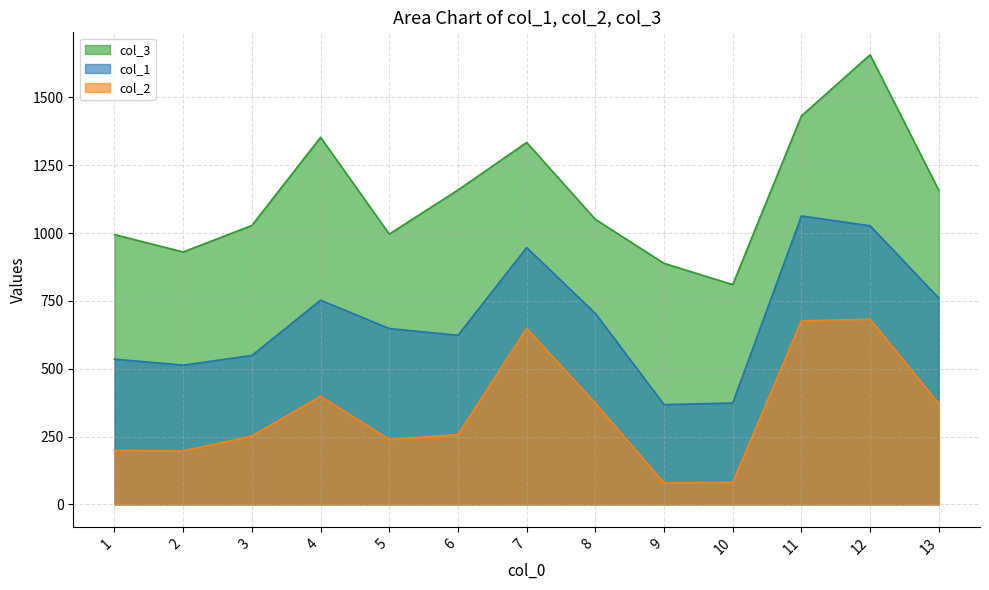

The col_2 series shows 252.2 at 3. True or false?

True